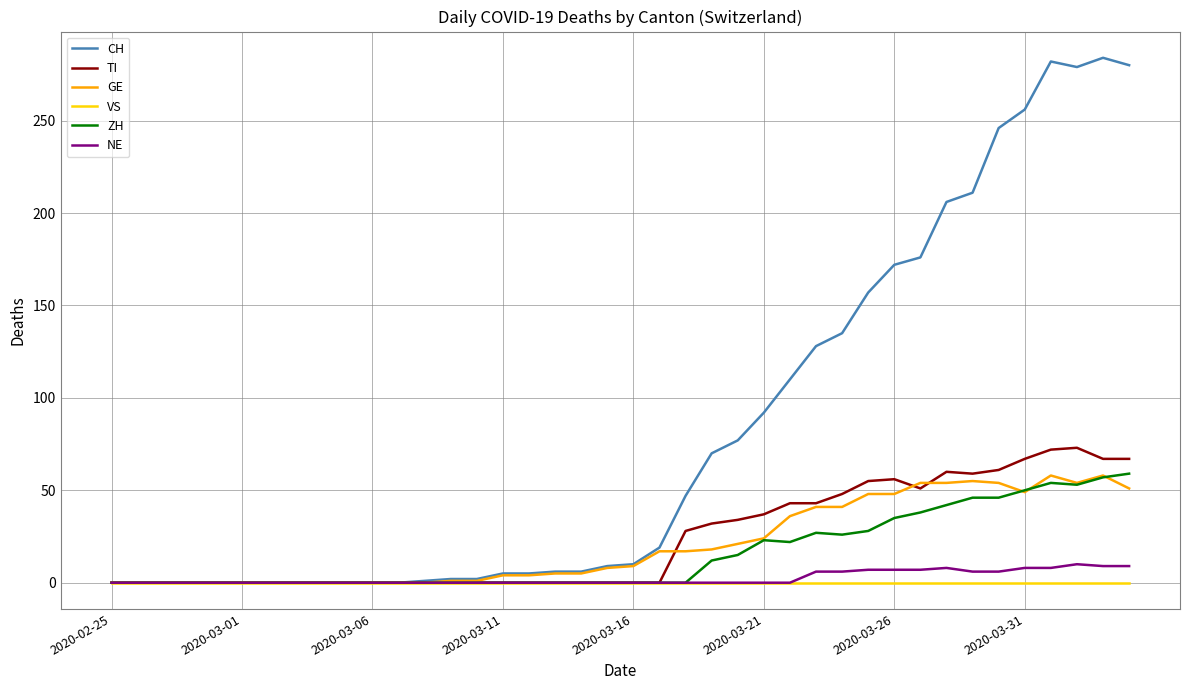

Which series has the largest range (max minus min)?

CH